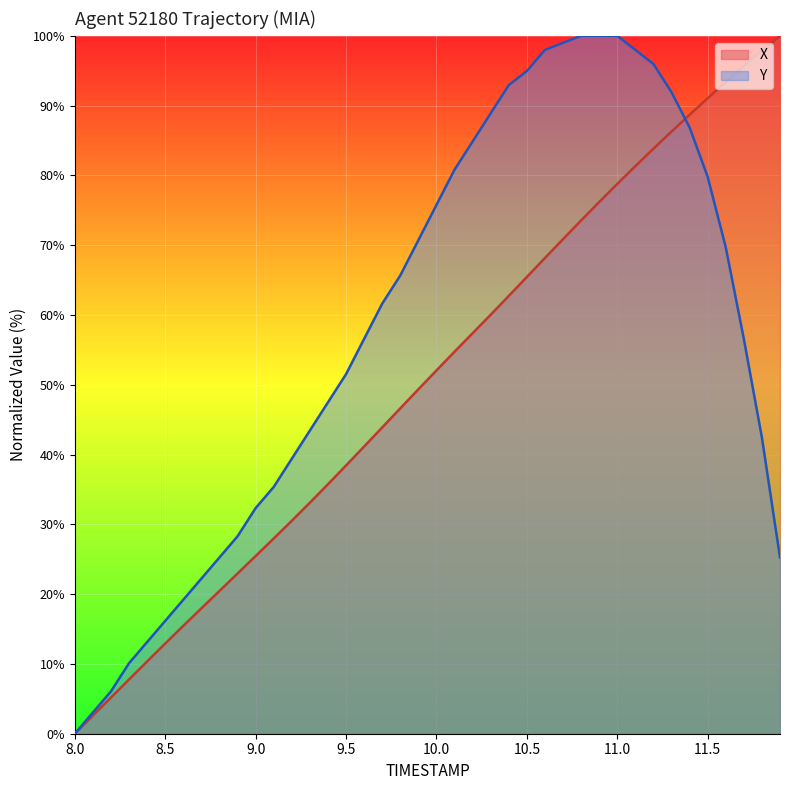

Which series has the largest total across all categories?

Y